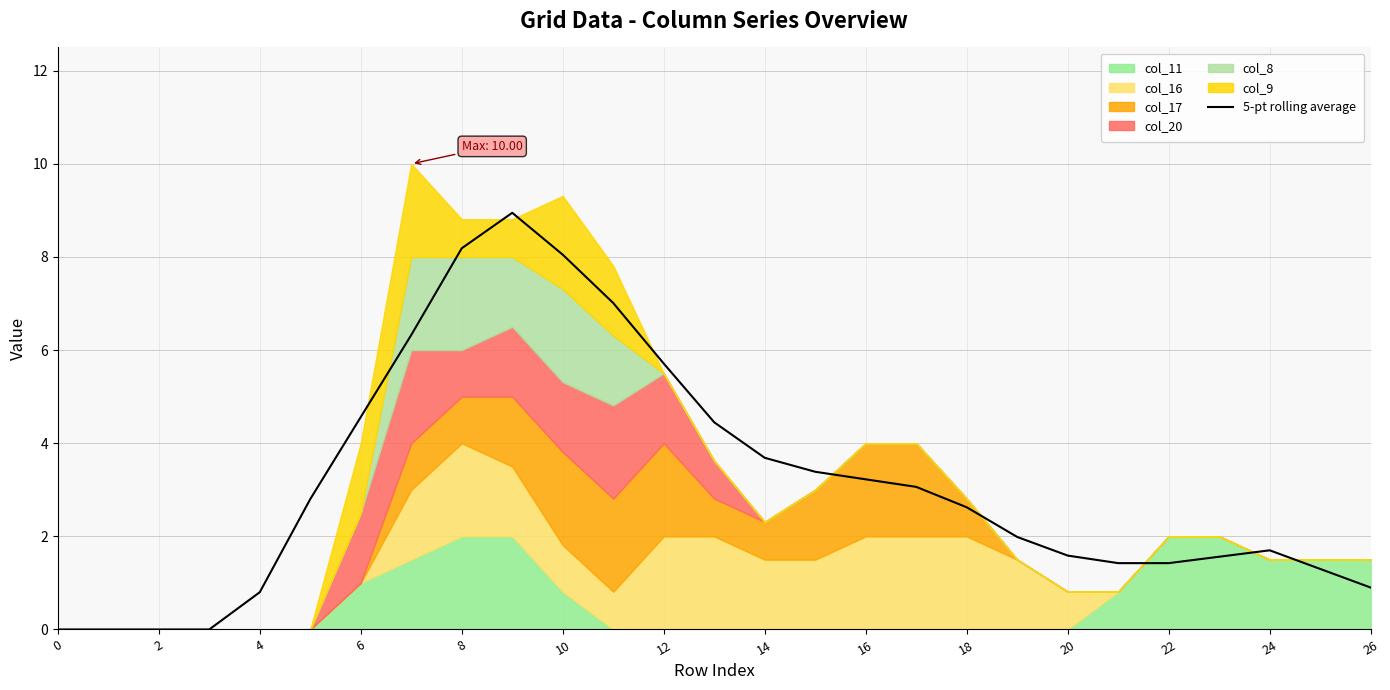

Reading right to left, extract all data points from this chart.

0.9	1.3	1.7	1.6	1.4	1.4	1.6	2.0	2.6	3.1	3.2	3.4	3.7	4.4	5.7	7.0	8.0	8.9	8.2	6.3	4.6	2.8	0.8	0.0	0.0	0.0	0.0